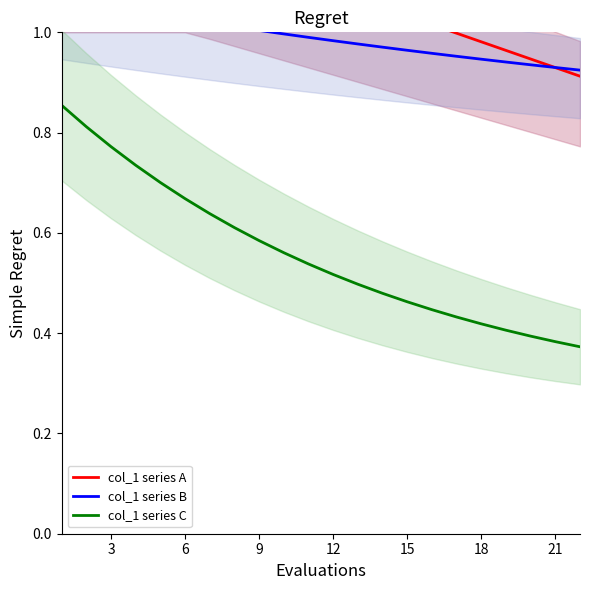

The value of col_1 series C at 6 is 0.3. True or false?

False